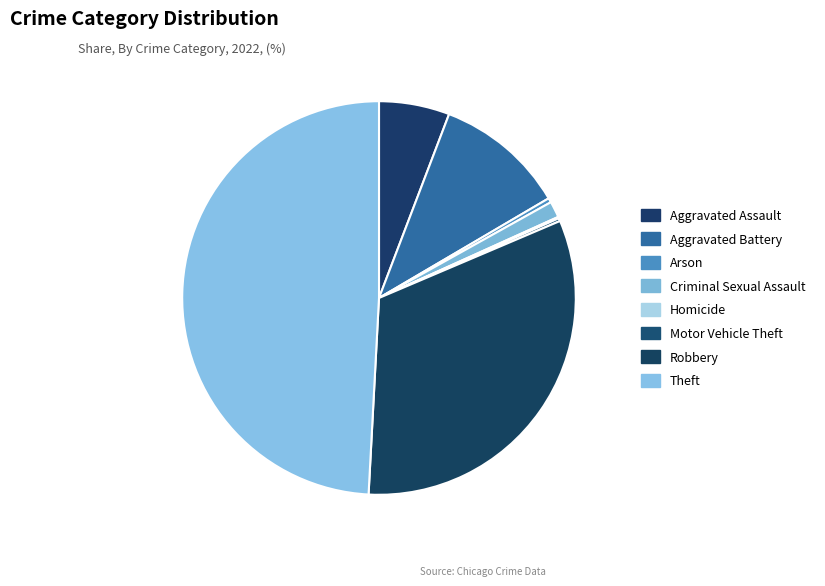

Is the sum of Homicide and Arson greater than half?

No